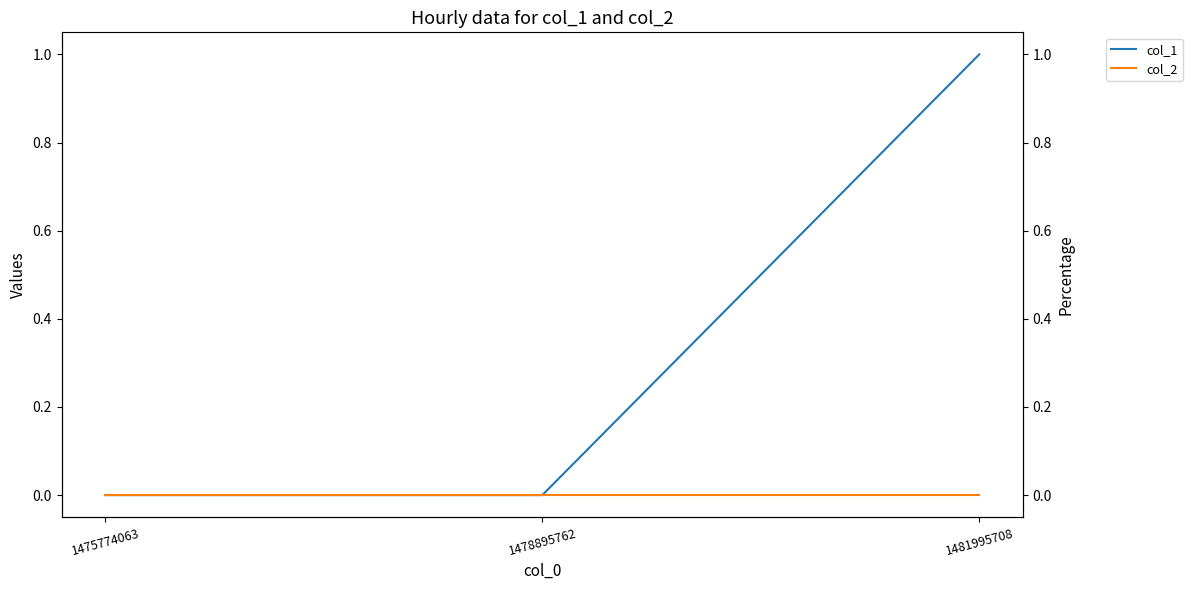

Rank the series at 1481995708 from lowest to highest value.

col_2, col_1